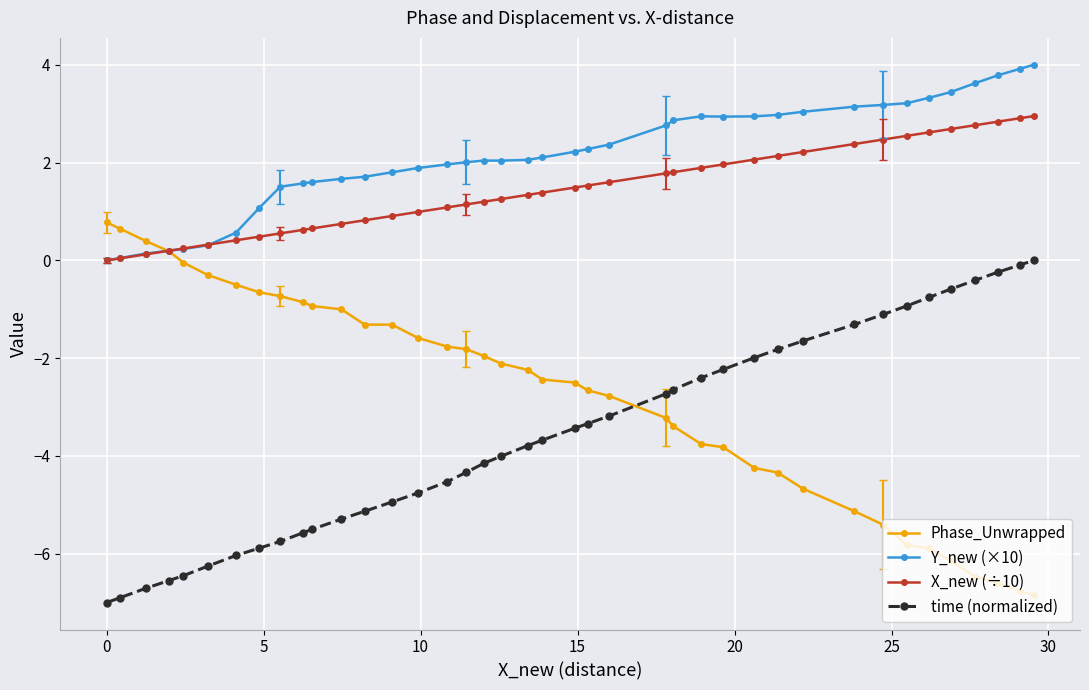

List the series in order of their peak value, highest first.

Y_new (×10), X_new (÷10), Phase_Unwrapped, time (normalized)